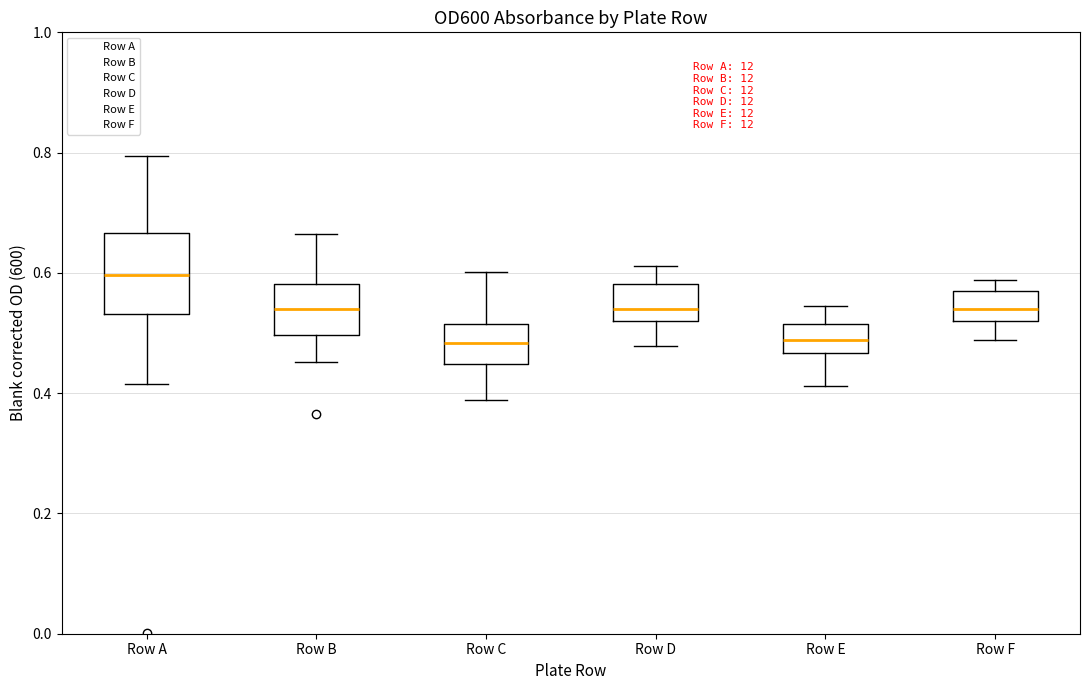

Which box's median line is the highest?

Row A